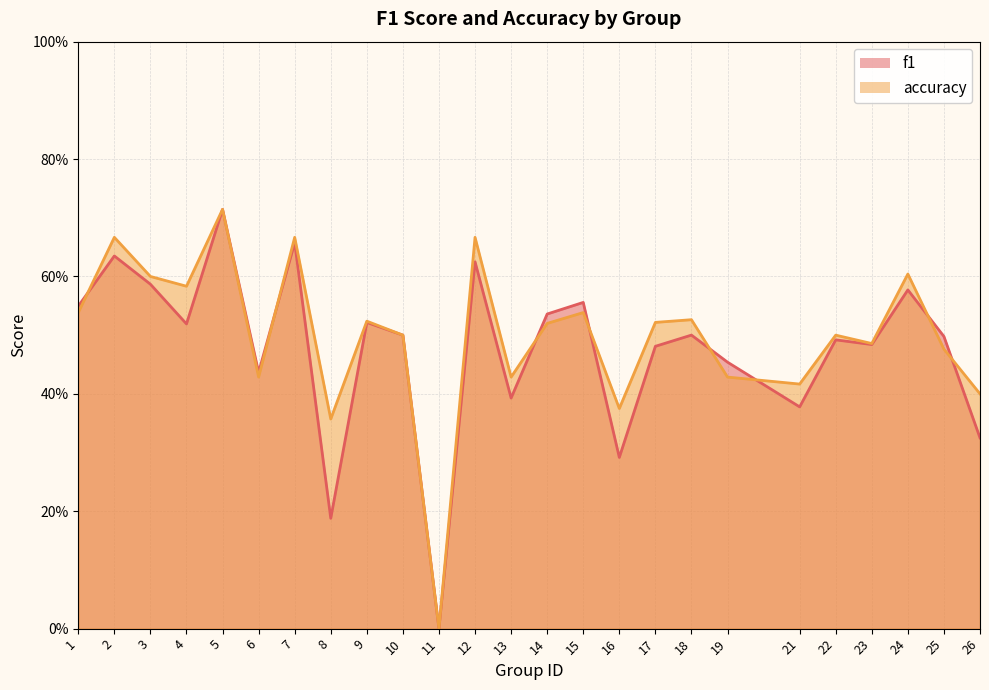

Rank the categories by accuracy value from highest to lowest.

5, 2, 7, 12, 24, 3, 4, 1, 15, 18, 9, 17, 14, 10, 22, 23, 25, 6, 13, 19, 21, 26, 16, 8, 11